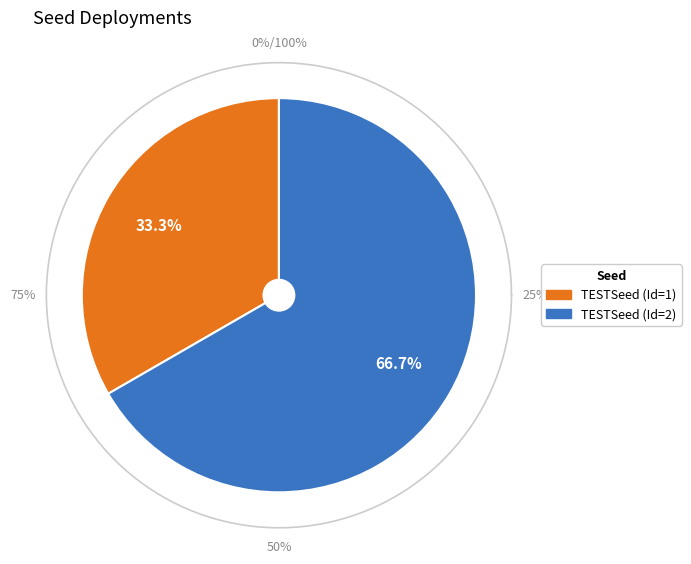

To the nearest percent, what is the difference between the largest and smallest slice percentages?

33%